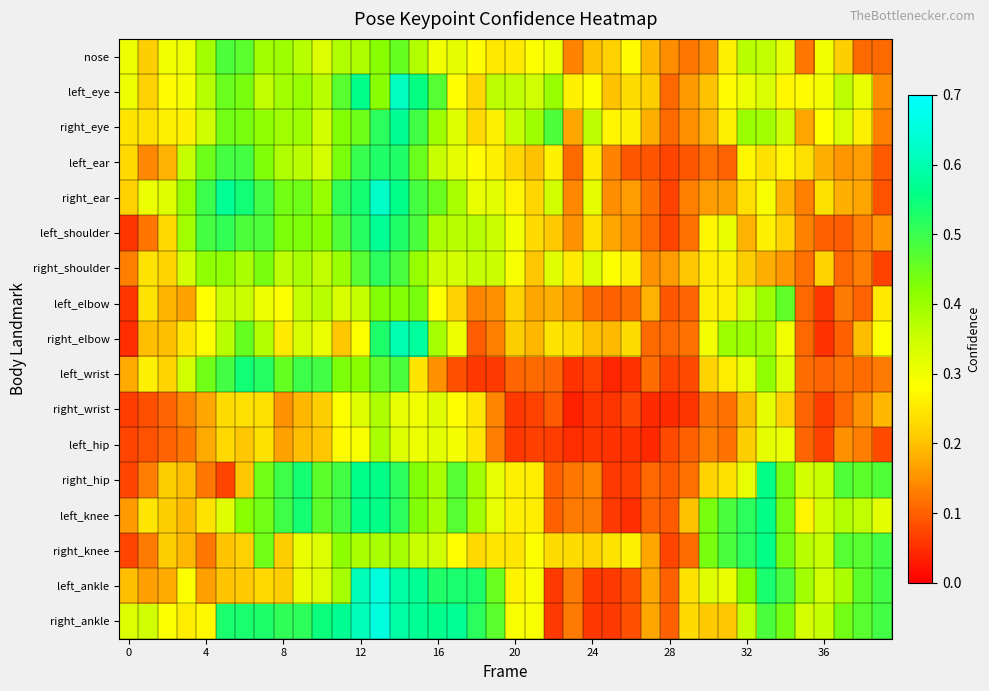

What is the greatest value displayed?

0.7